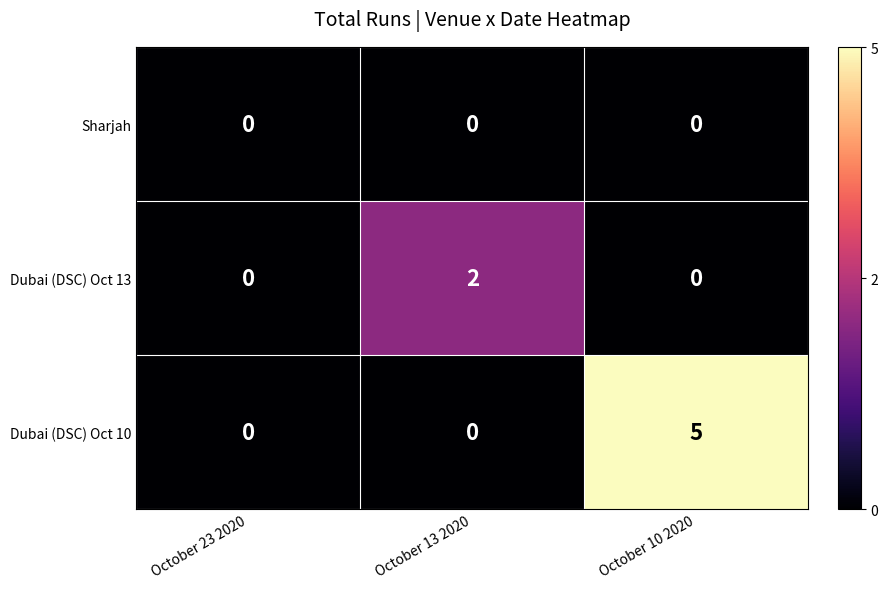

What is the spread (max minus min) of values at October 10 2020?

5